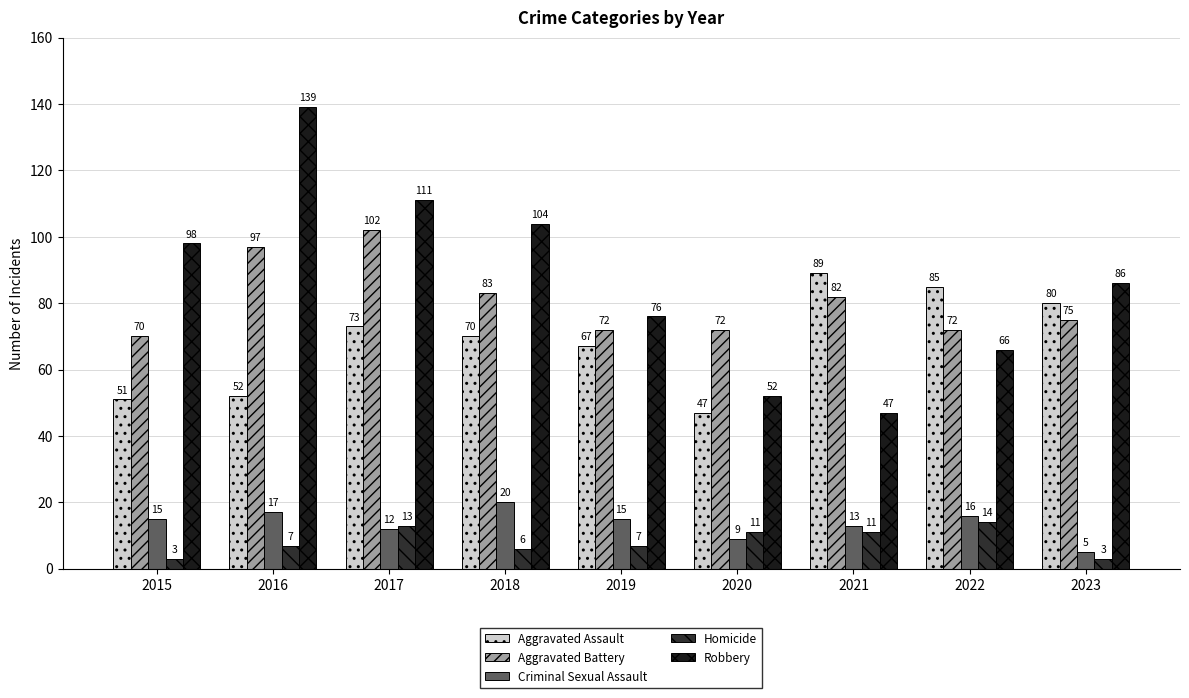

Which category has the highest value in the Aggravated Battery series?

2017